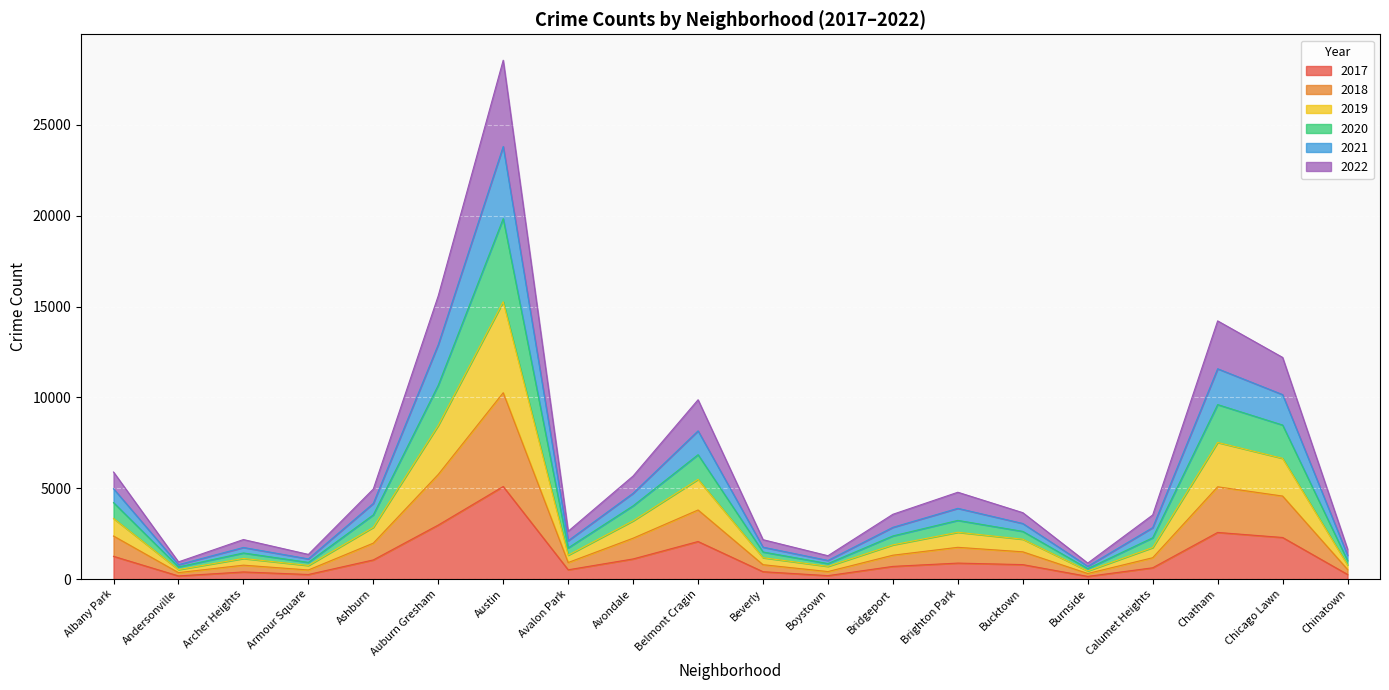

What is the total value across all series at Albany Park?

5892